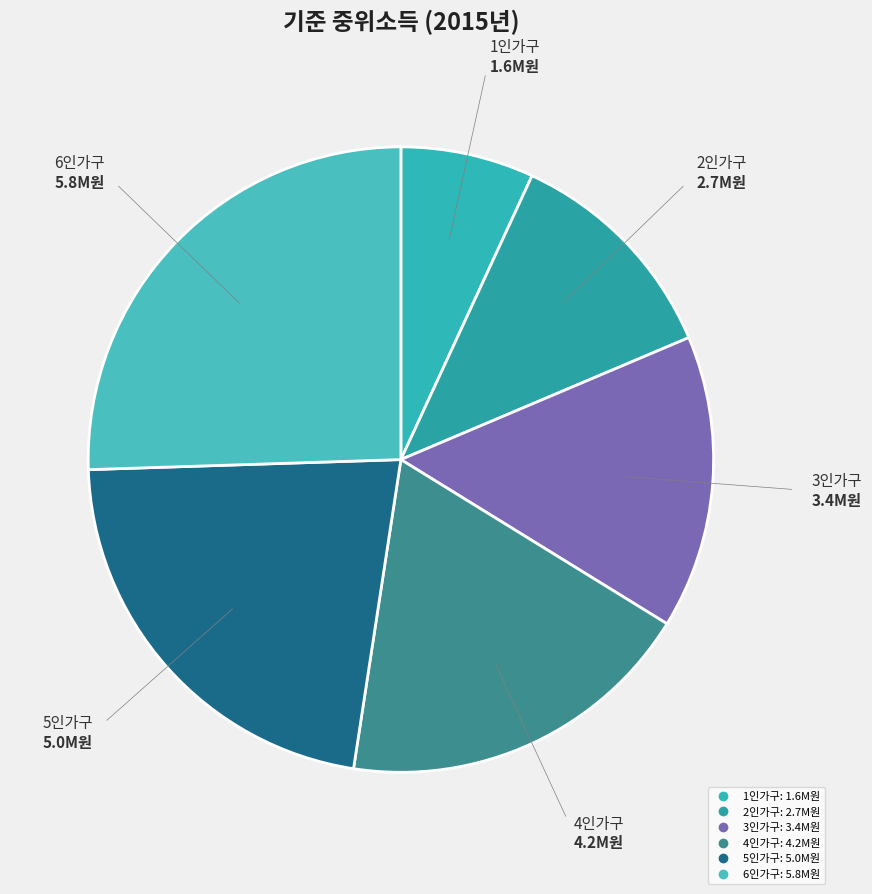

Combined, do 5인가구 and 3인가구 account for over 50%?

No